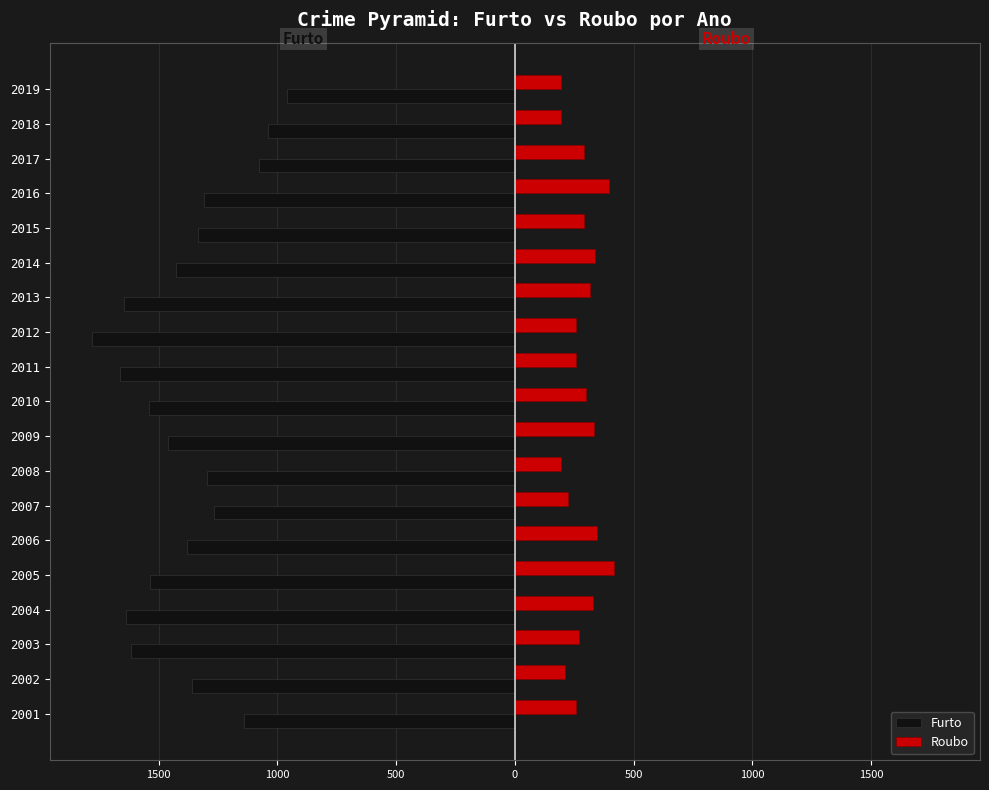

What is the sum of all Furto values?

-26462